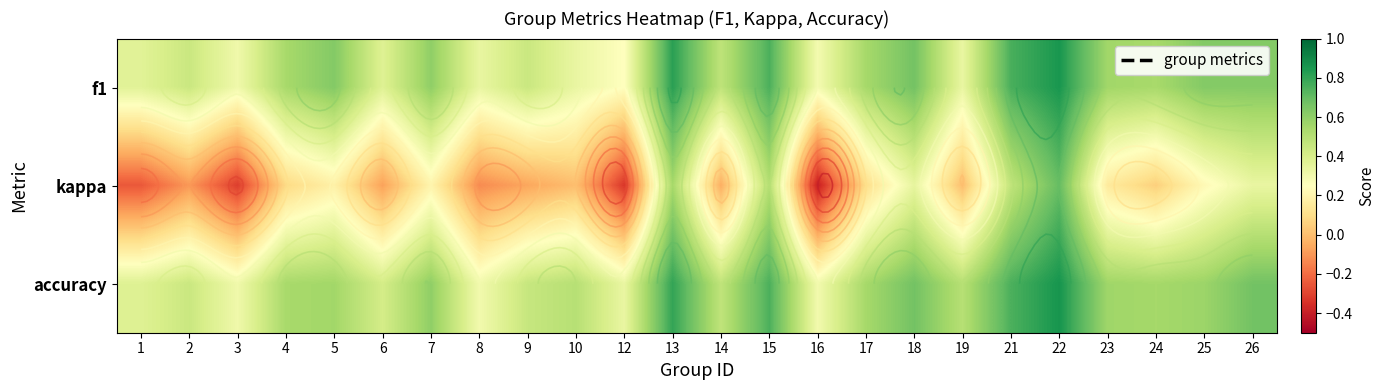

What is the minimum value shown in the chart?

-0.4